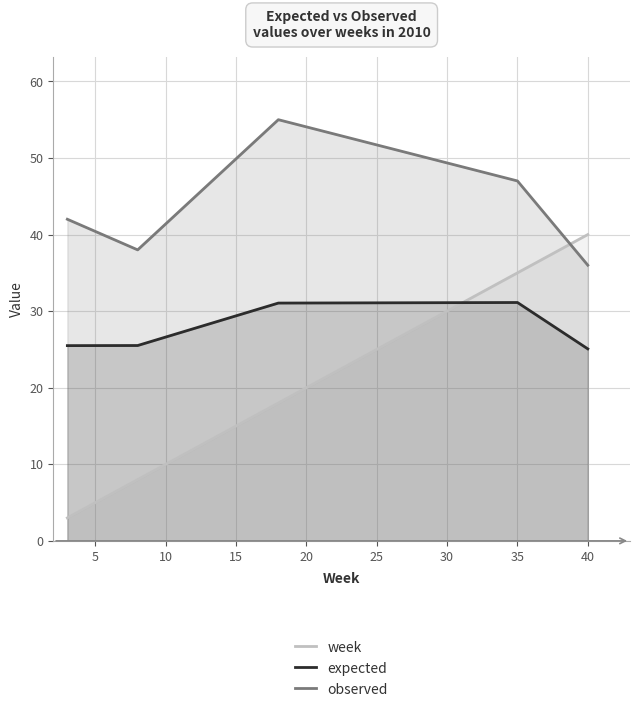

Is it true that week equals 40.0 at 40?

True